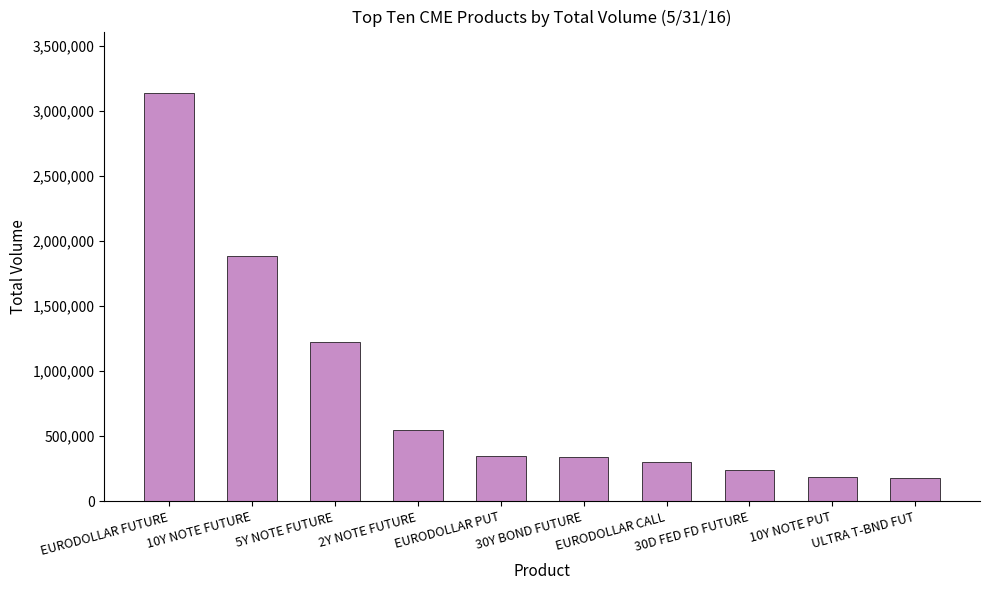

What value does the data have at 10Y NOTE FUTURE, to the nearest 50?

1884200